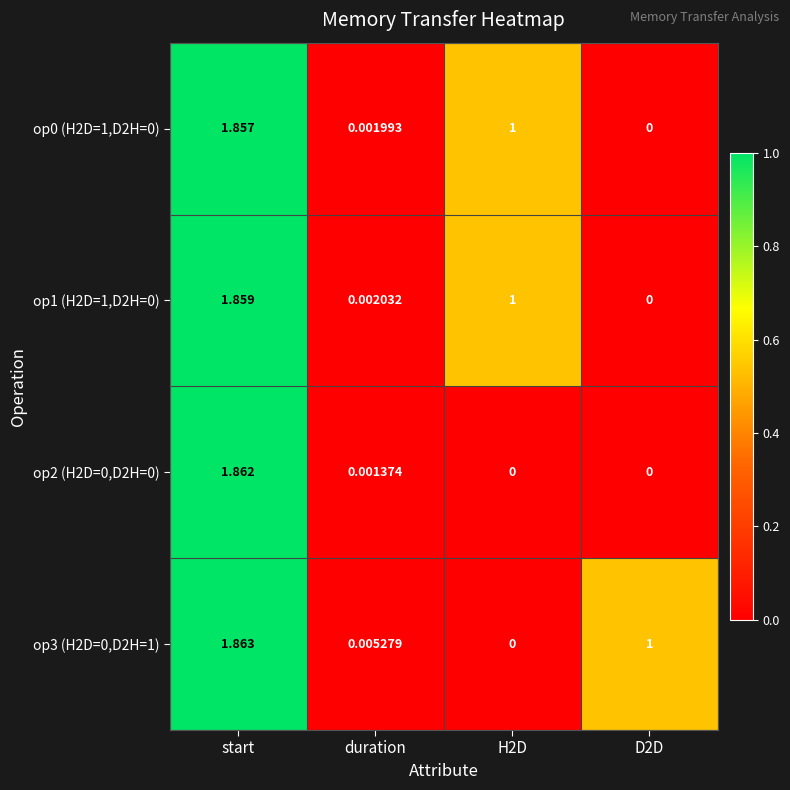

How many distinct data groups are displayed?

4